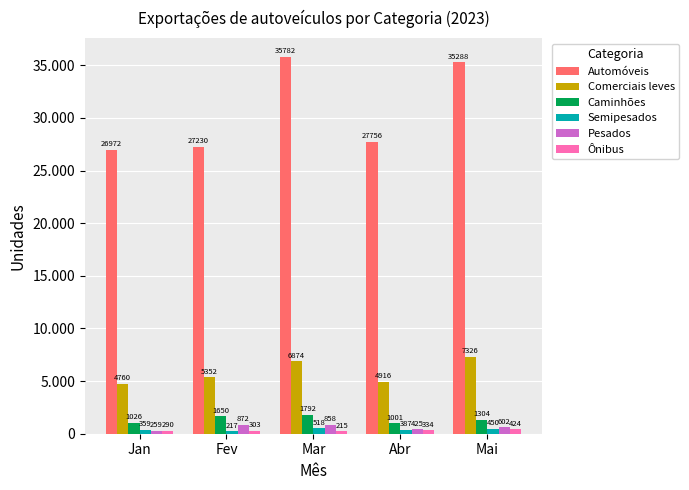

At which category is the sum across all series the highest?

Mar